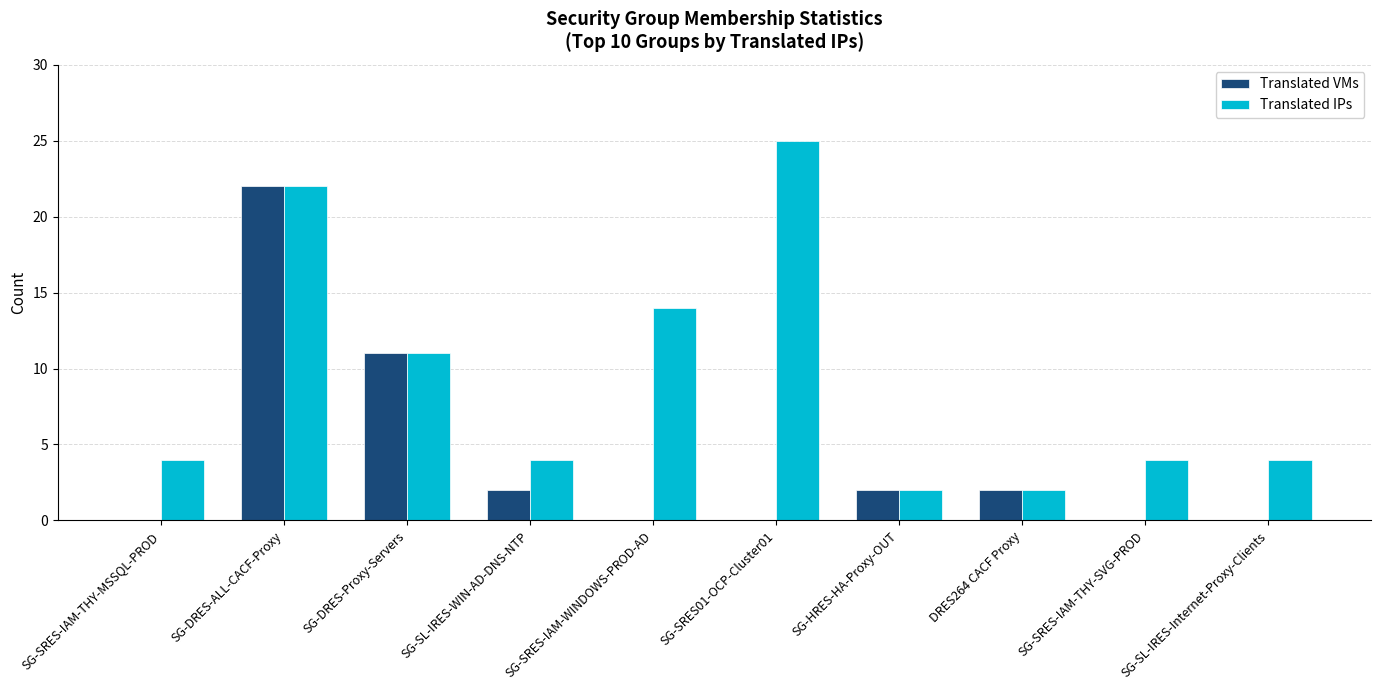

At which category is the sum across all series the highest?

SG-DRES-ALL-CACF-Proxy